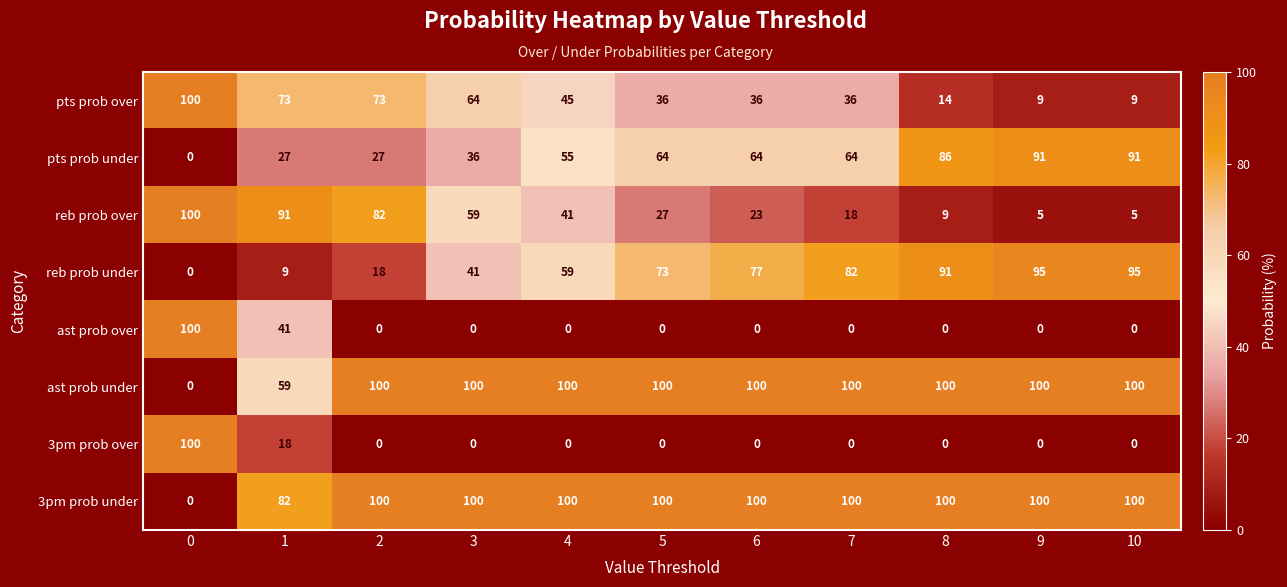

What is the sum of the 3pm prob over values at 0 and 9?

100